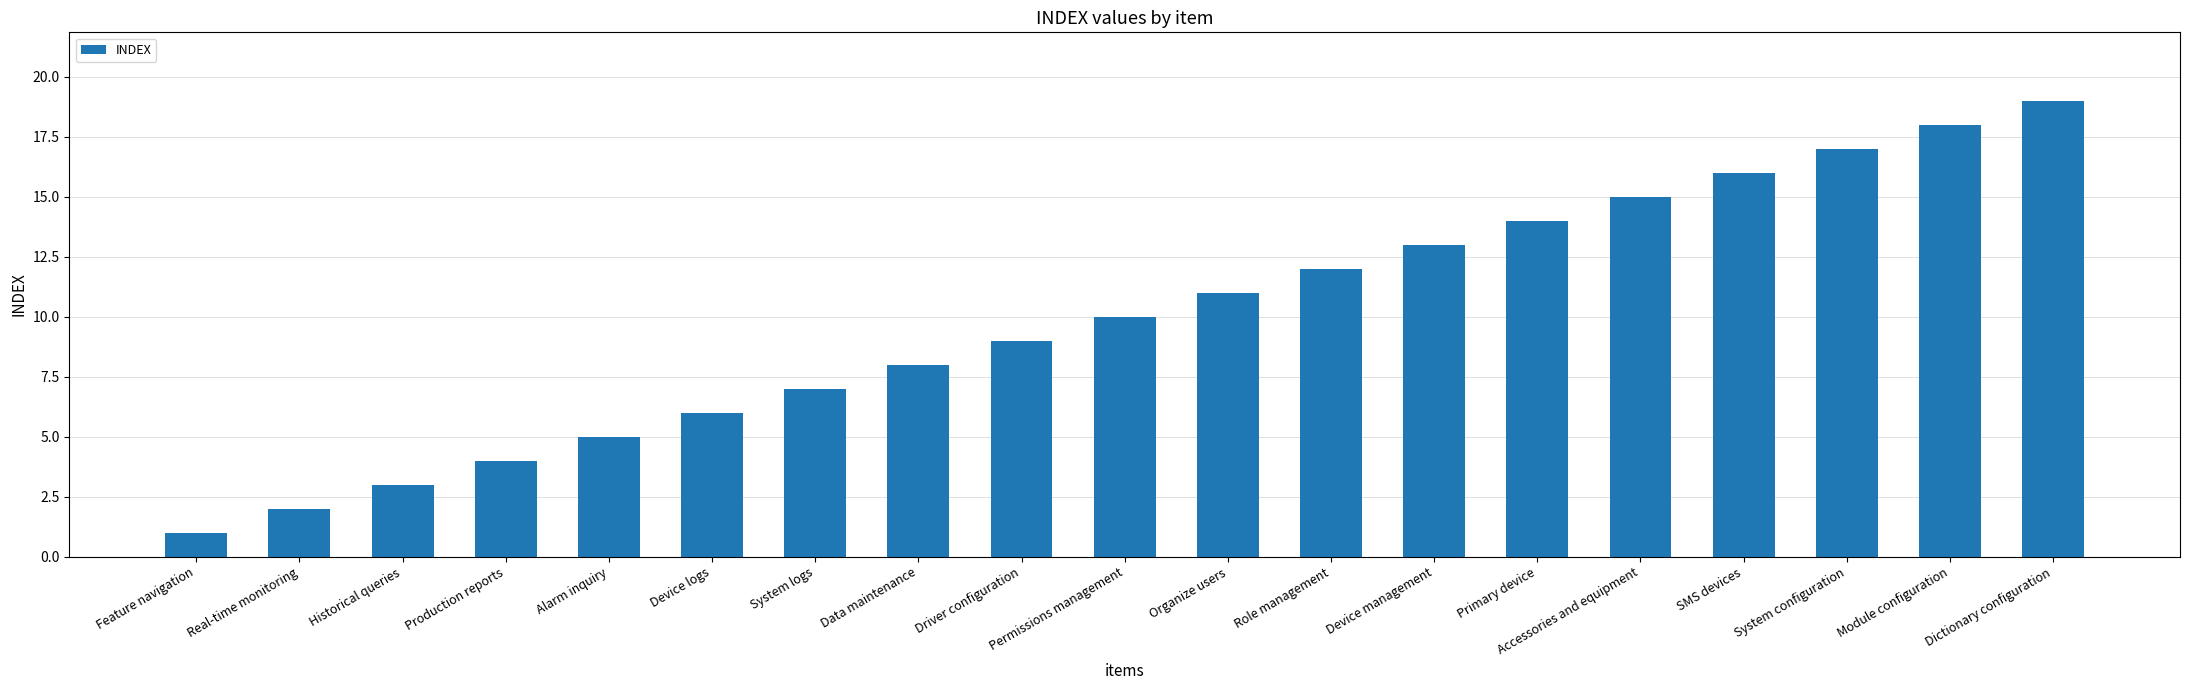

At which category does the chart reach its peak across all series?

Dictionary configuration